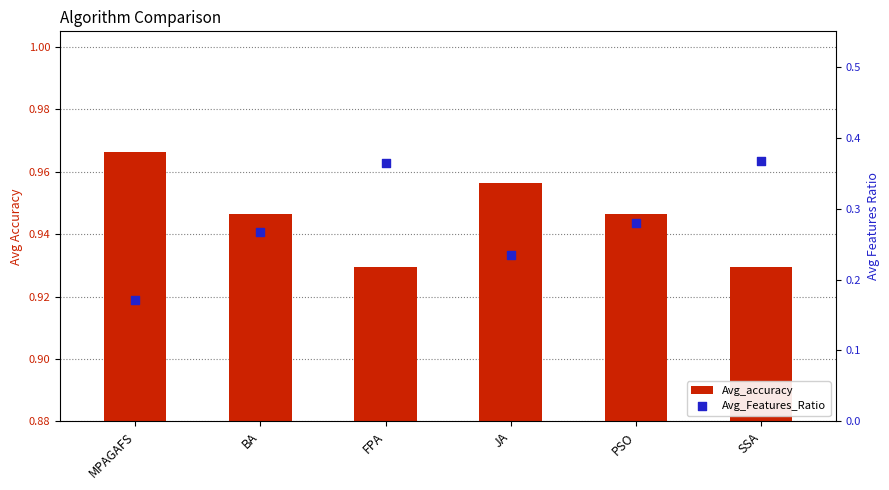

What is the total value across all series at JA?

1.2